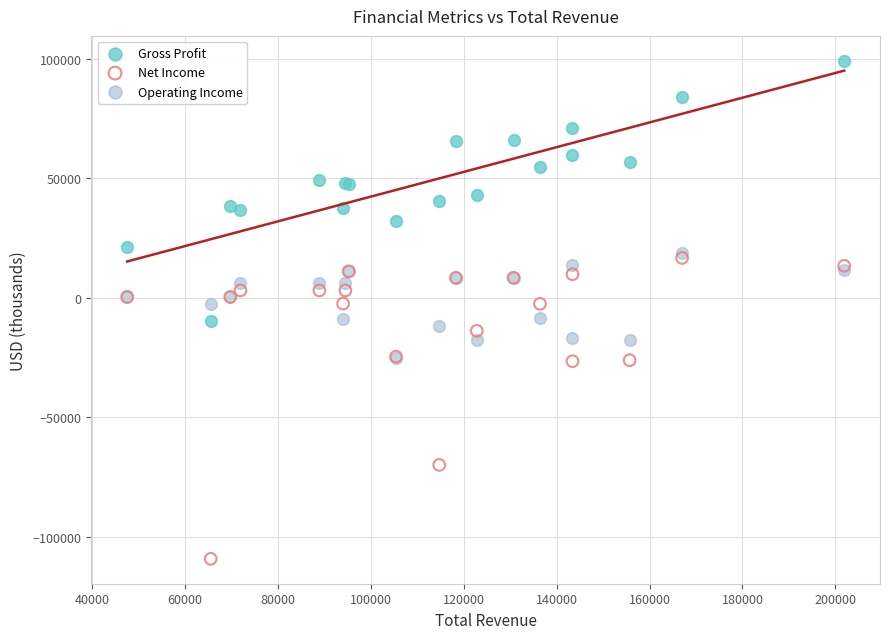

What are all the series names shown in the legend?

Gross Profit, Net Income, Operating Income